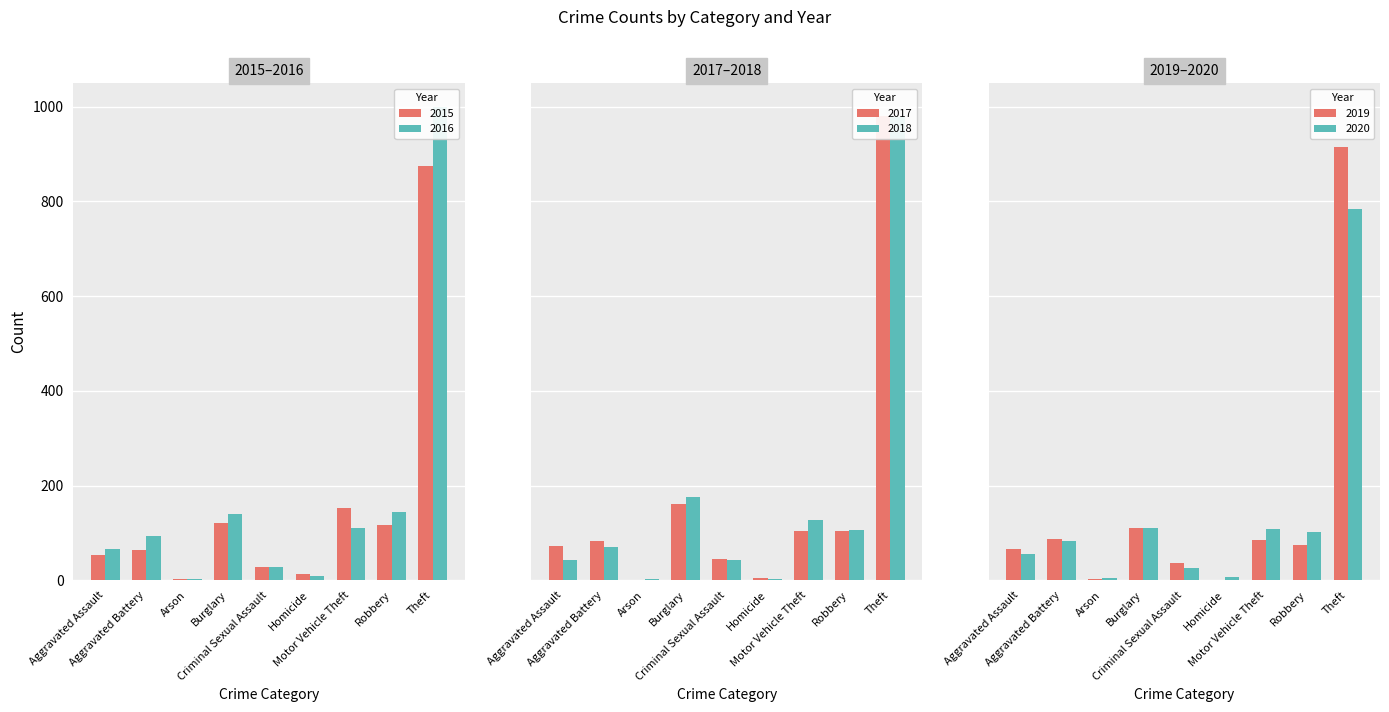

Between Burglary and Arson, which is larger?

Burglary